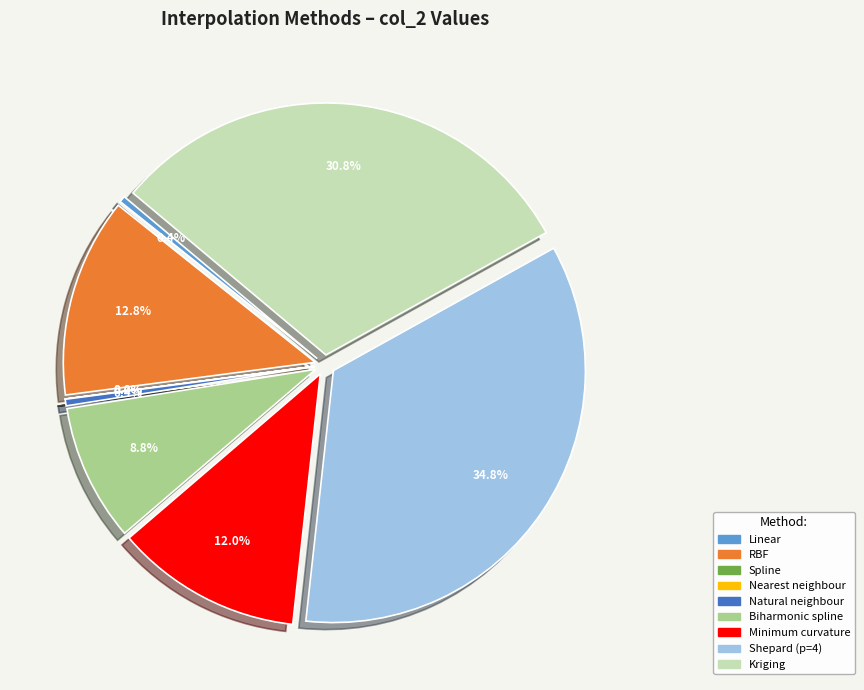

To the nearest percent, what portion does Minimum curvature represent?

12%